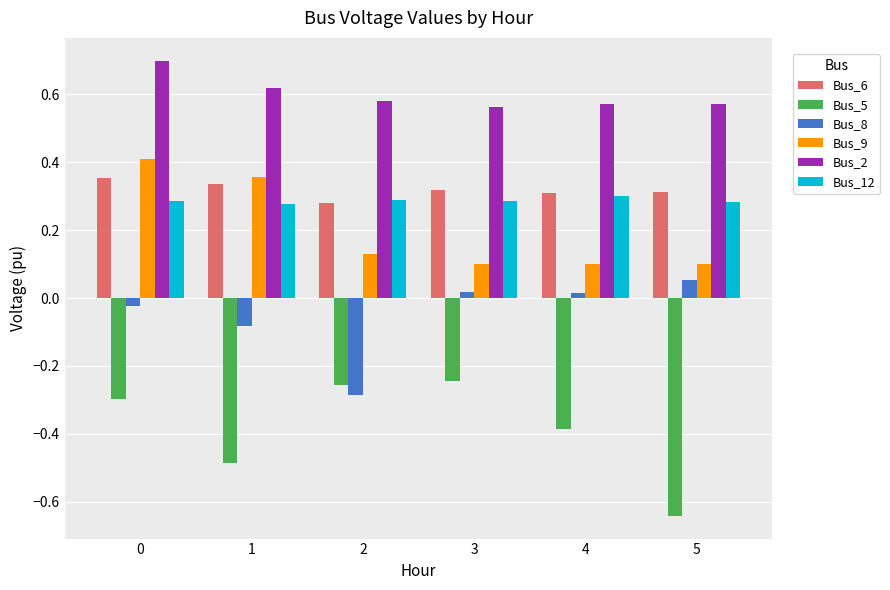

Which category has the highest value in the Bus_8 series?

5